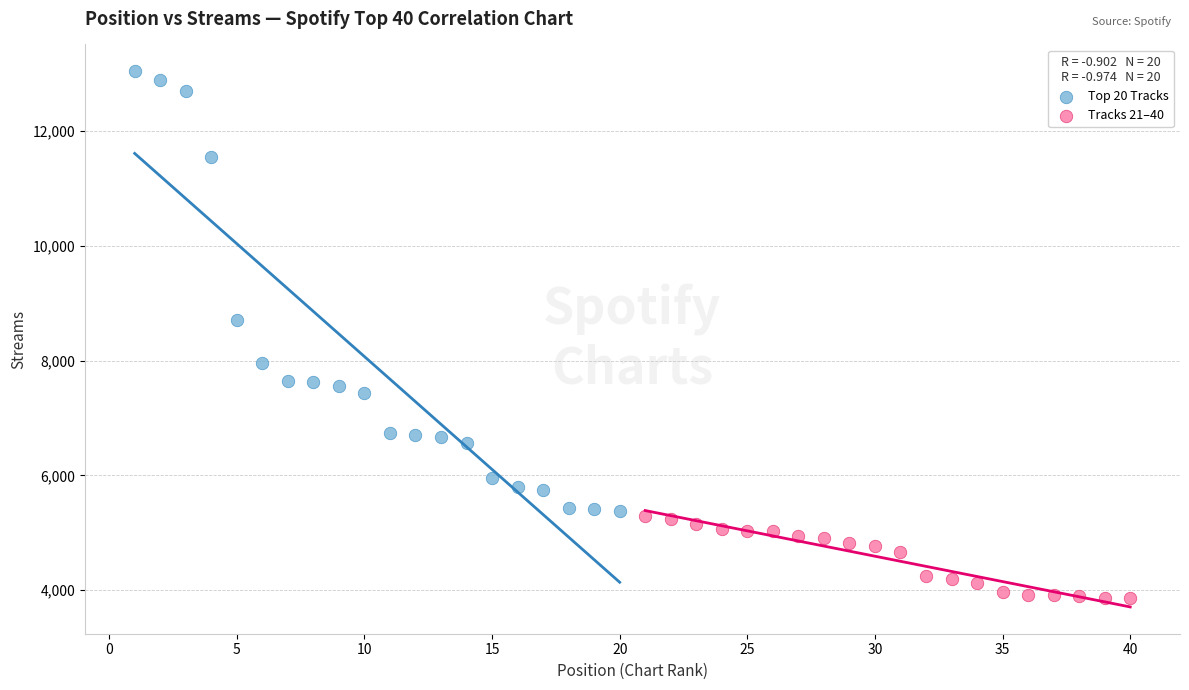

Which series contains the lowest Y value?

Tracks 21–40